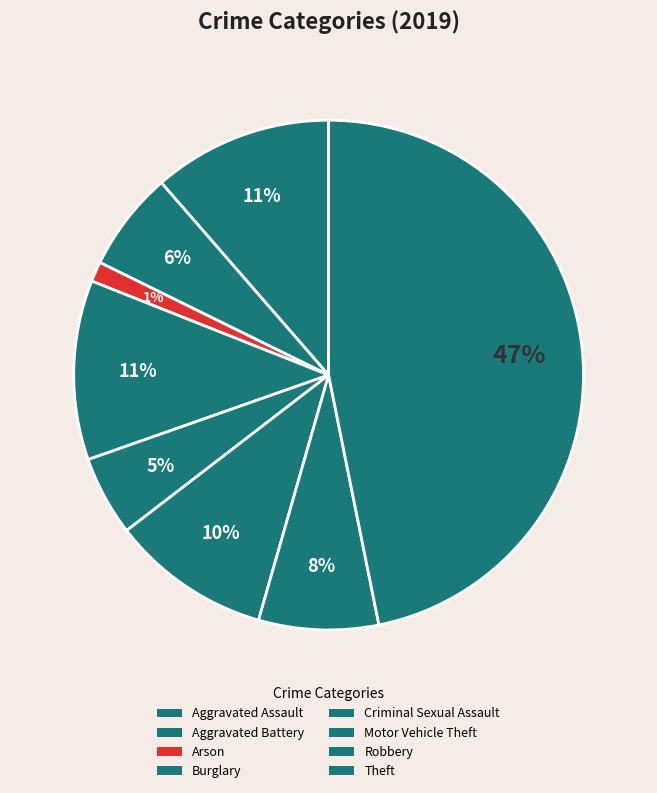

Is the sum of Motor Vehicle Theft and Aggravated Assault greater than half?

No